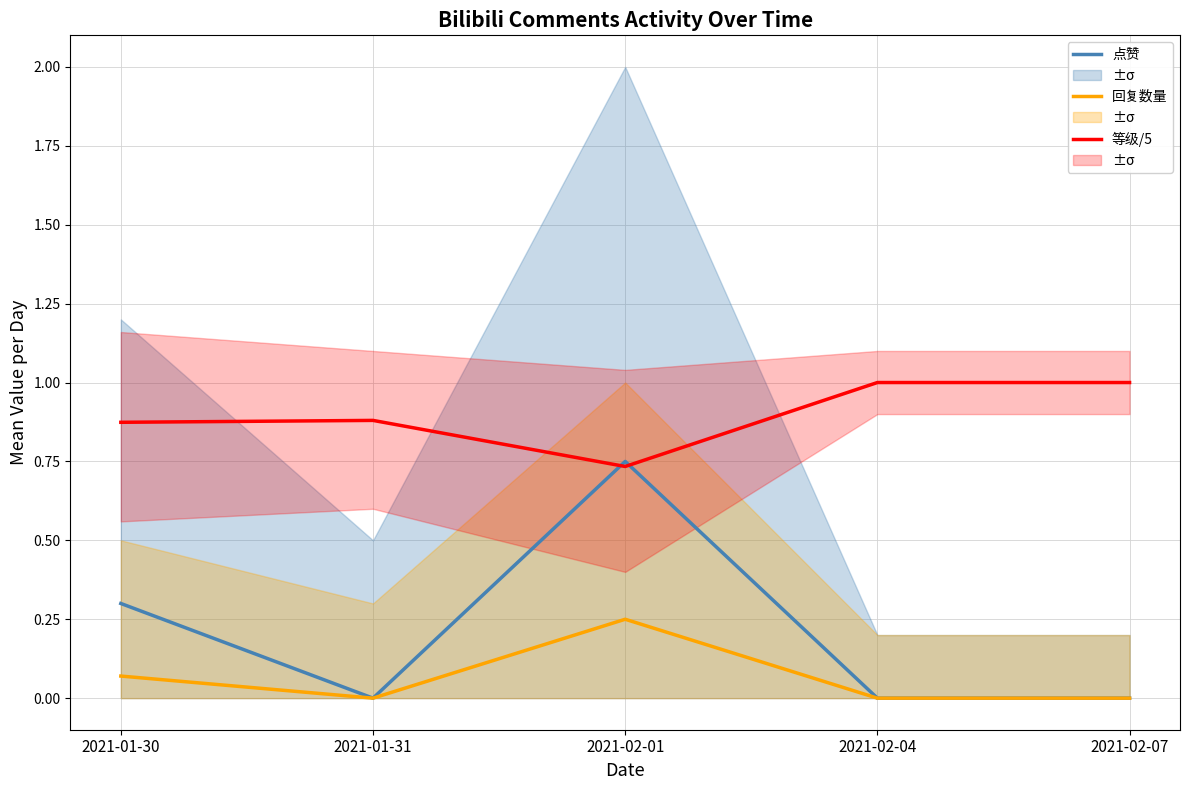

Rank the categories by 点赞 (mean) value from highest to lowest.

2021-02-01, 2021-01-30, 2021-01-31, 2021-02-04, 2021-02-07